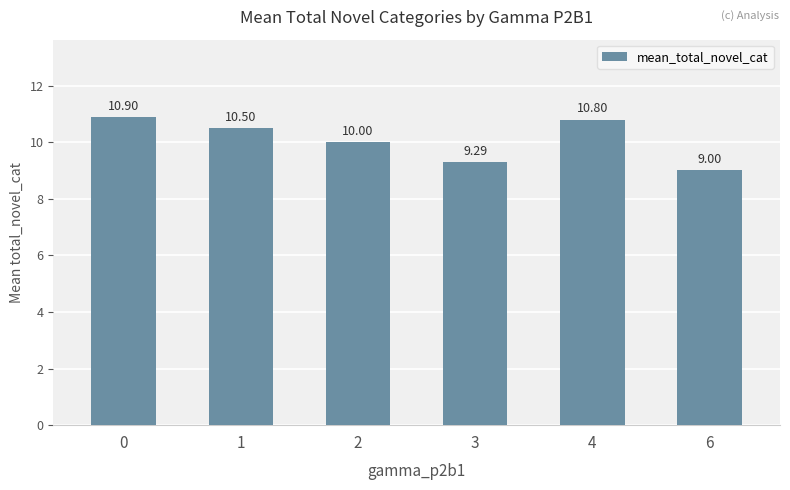

Reading right to left, list all the values displayed in this chart.

9.0	10.8	9.3	10.0	10.5	10.9